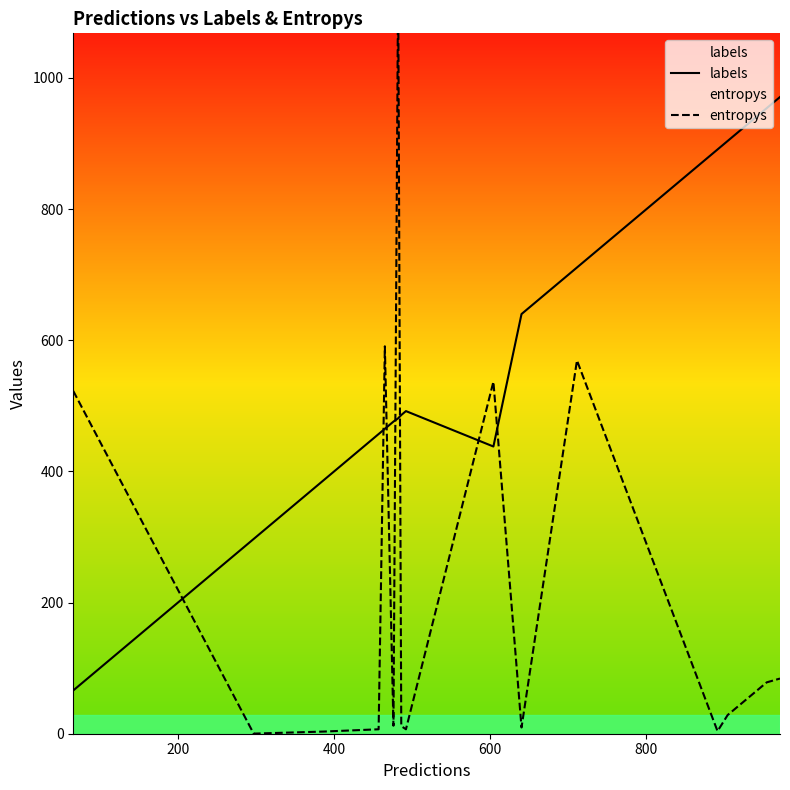

How many interior local valleys does the labels series have?

1